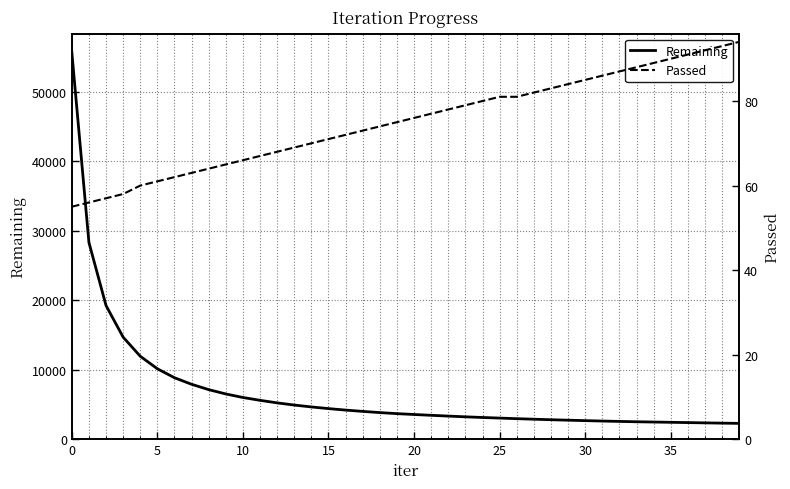

What is the lowest value of the Remaining series?

2277